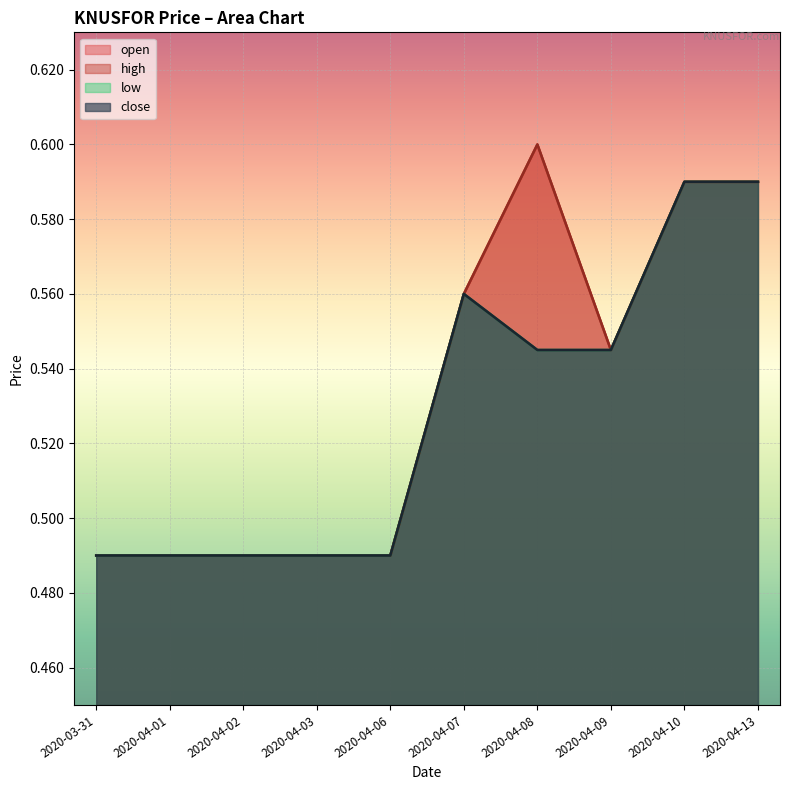

At which category does low reach its first local peak?

2020-04-07